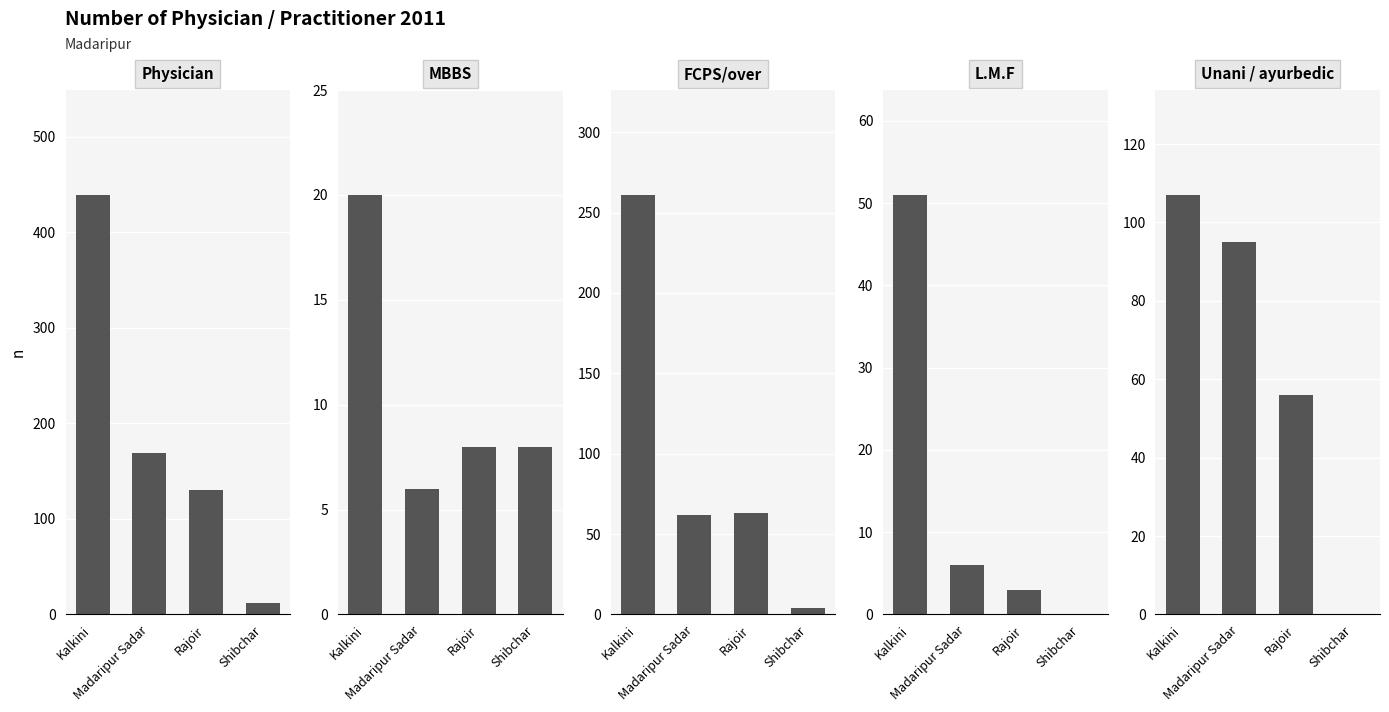

Which category has the lowest value in the Unani / ayurbedic series?

Shibchar